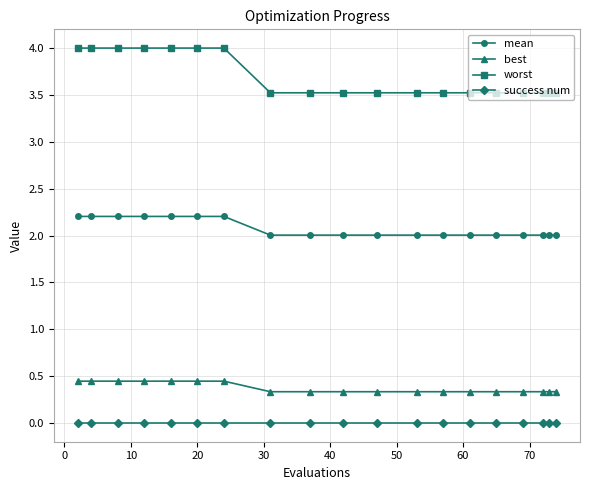

What is the highest value of the worst series?

4.0